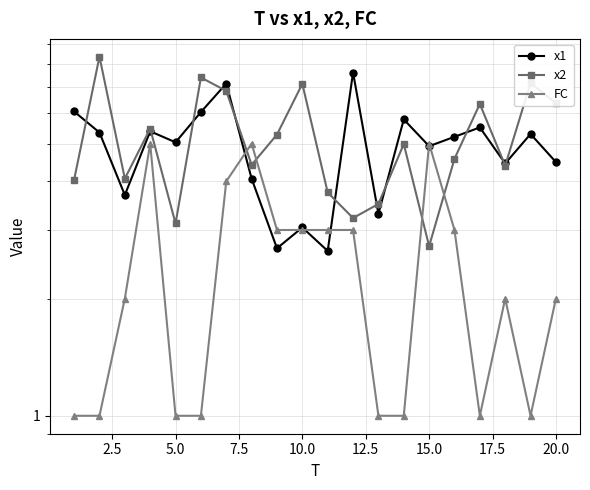

What is the total value across all series at 15.0?

12.7